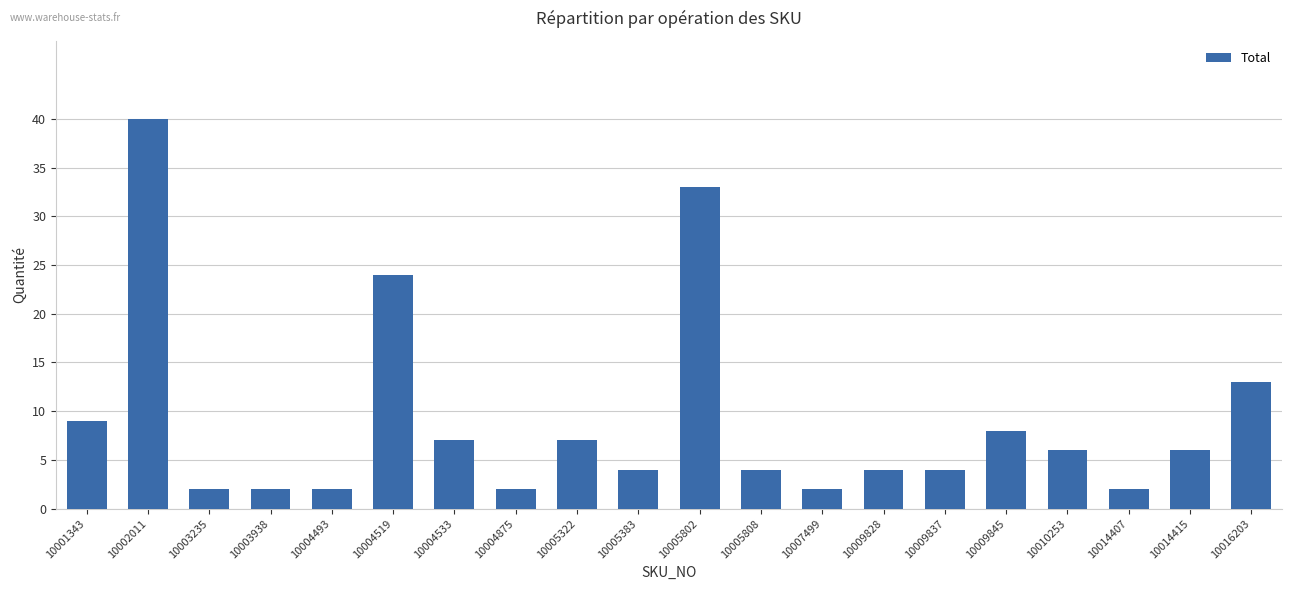

Approximately how many times larger is the value at 10005322 compared to 10002011?

0.2